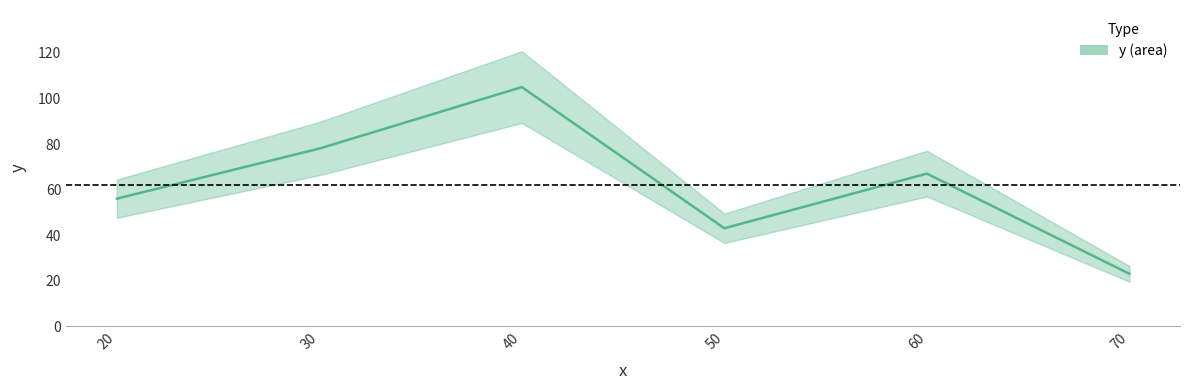

How many distinct data groups are displayed?

1